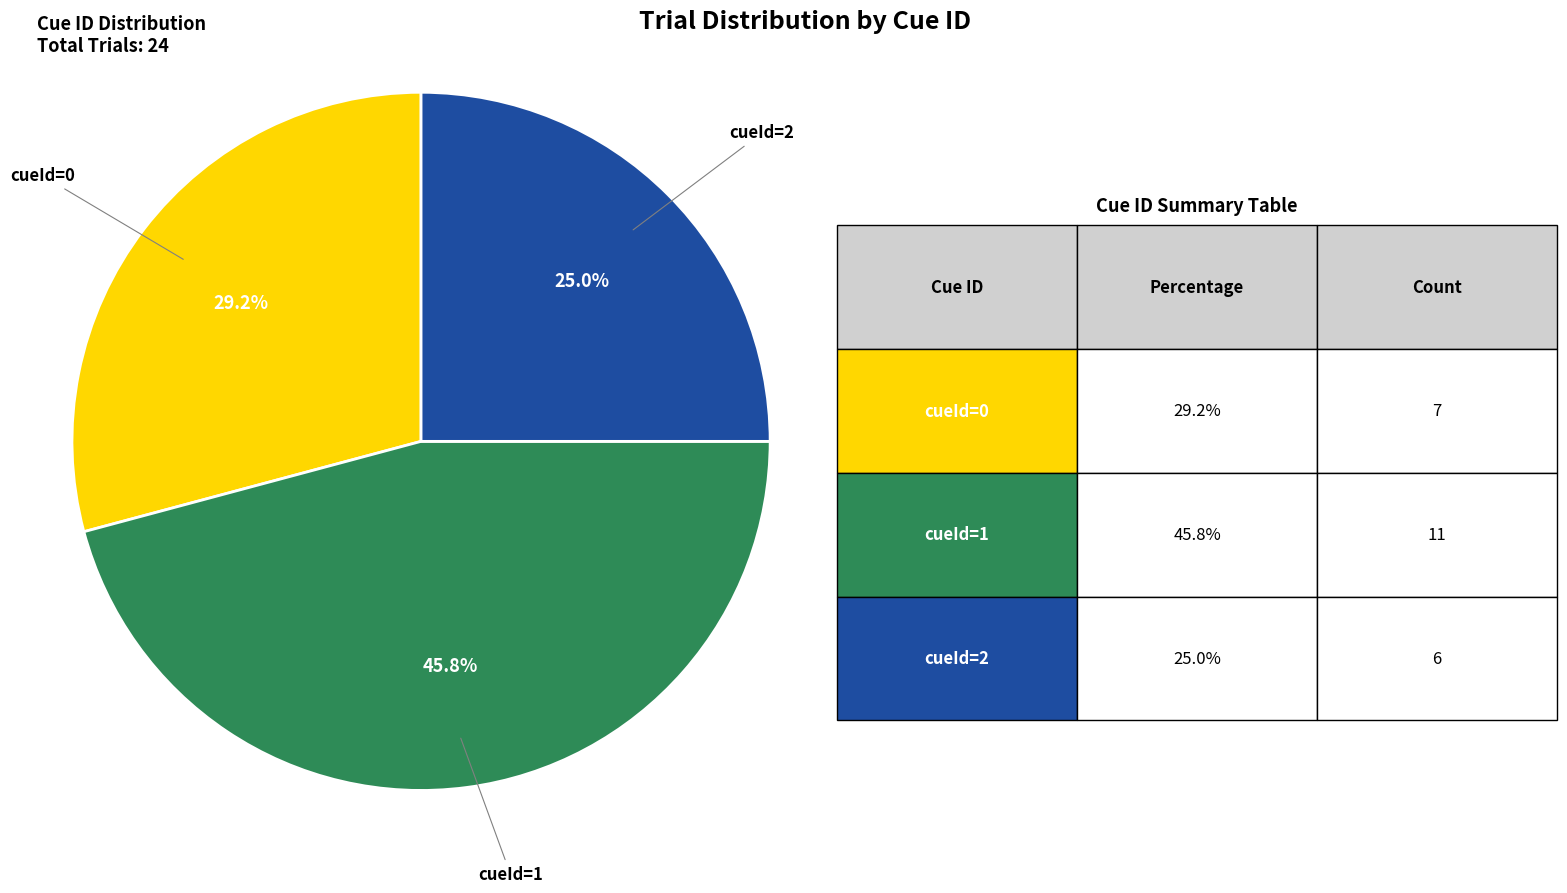

Is there any slice that represents more than half of the pie?

No